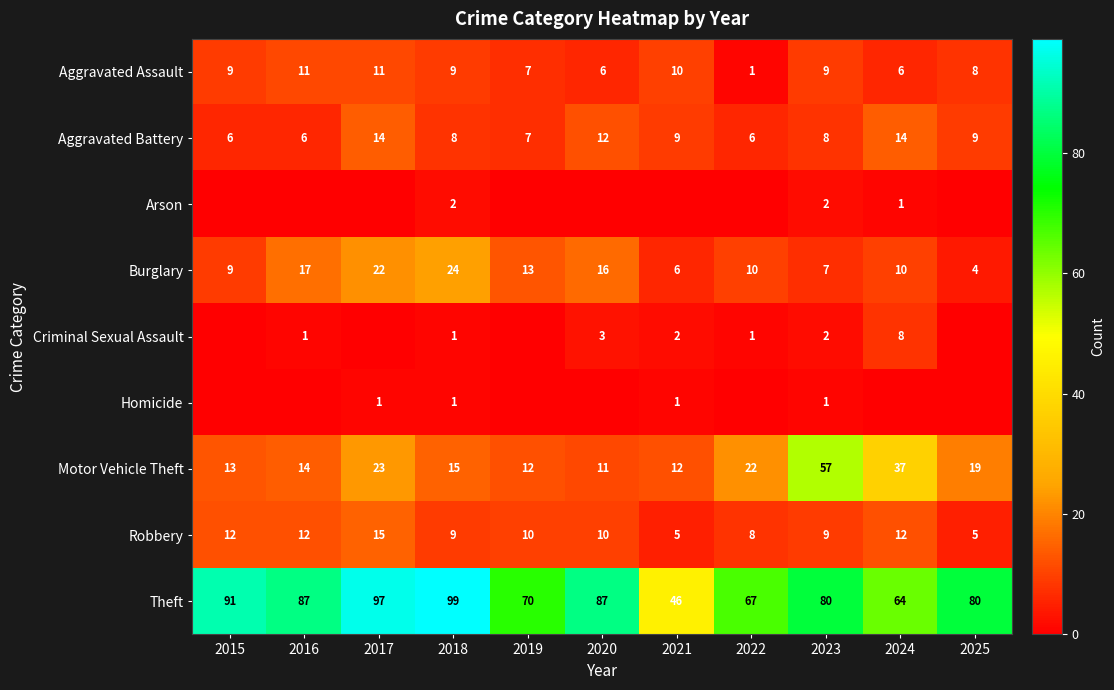

Is the value of Aggravated Battery at 2017 greater than the value of Motor Vehicle Theft at 2018?

No